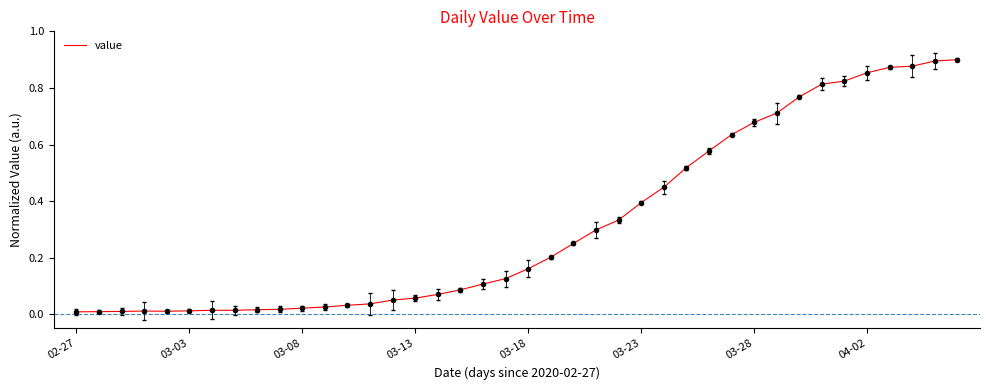

Which category has the lowest value across all series?

02-27